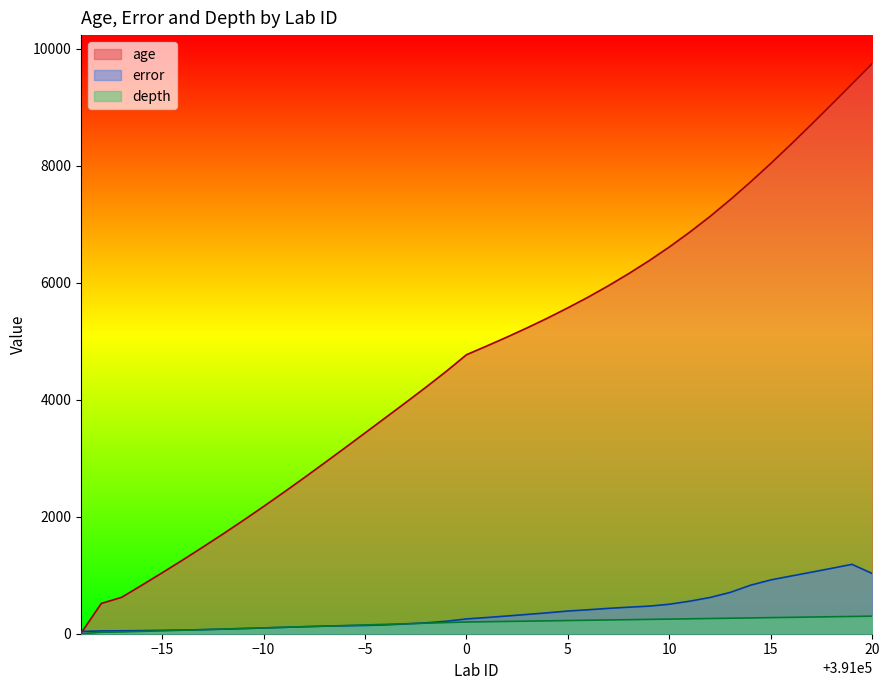

At which label does age first exceed 4919?

391002